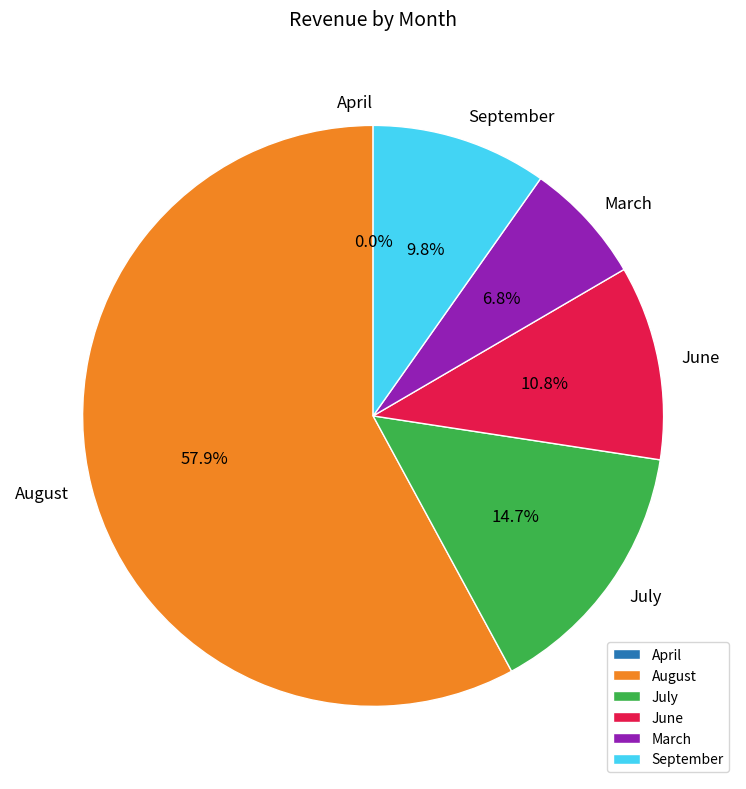

The August slice represents 9% of the pie. True or false?

False